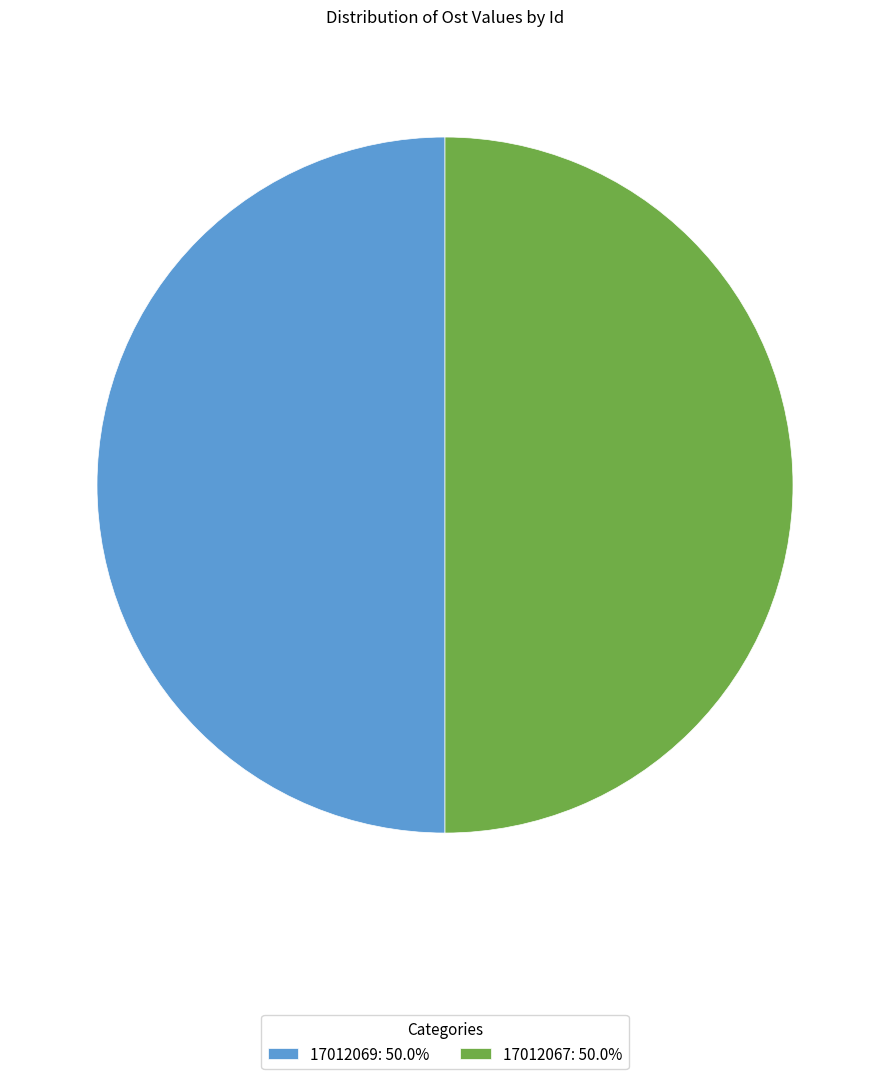

Is the sum of 17012069: 50.0% and 17012067: 50.0% greater than half?

Yes